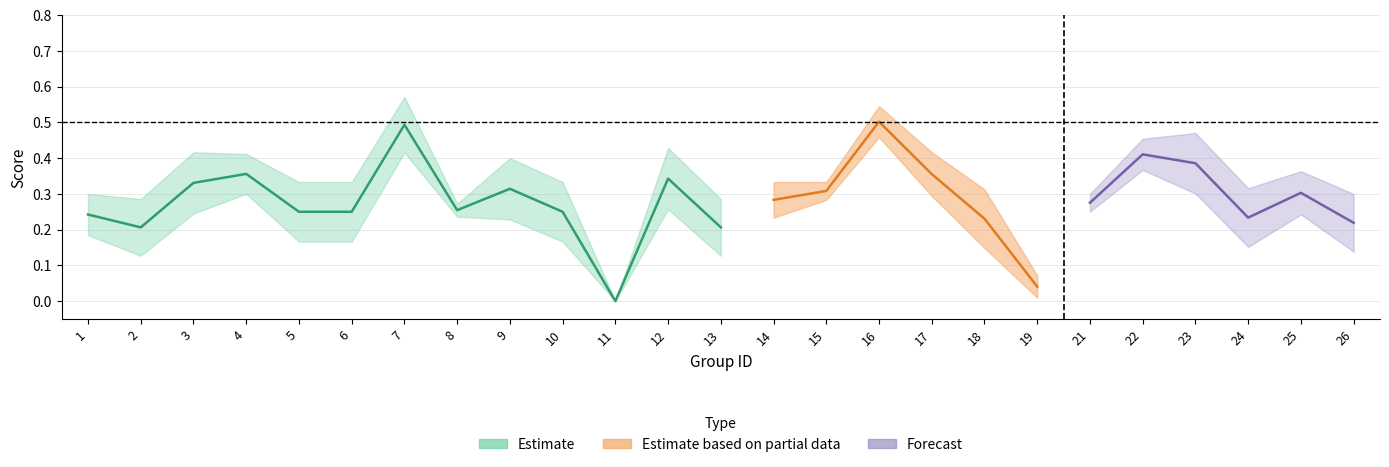

How many data points does each series have?

25